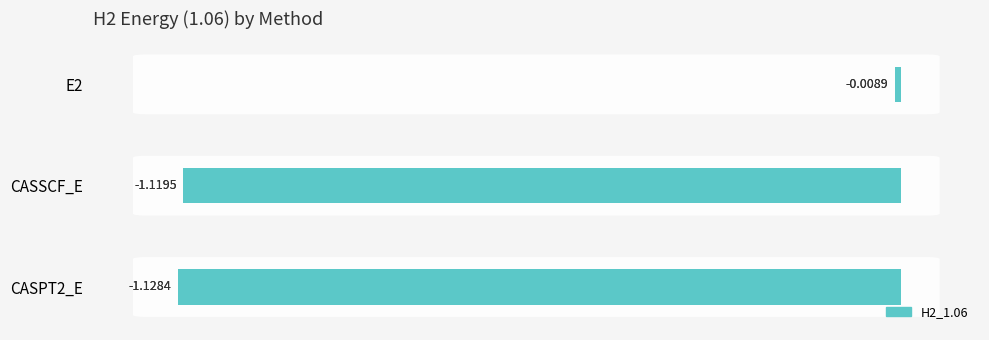

Is it true that the value at 2 is -0.5?

False